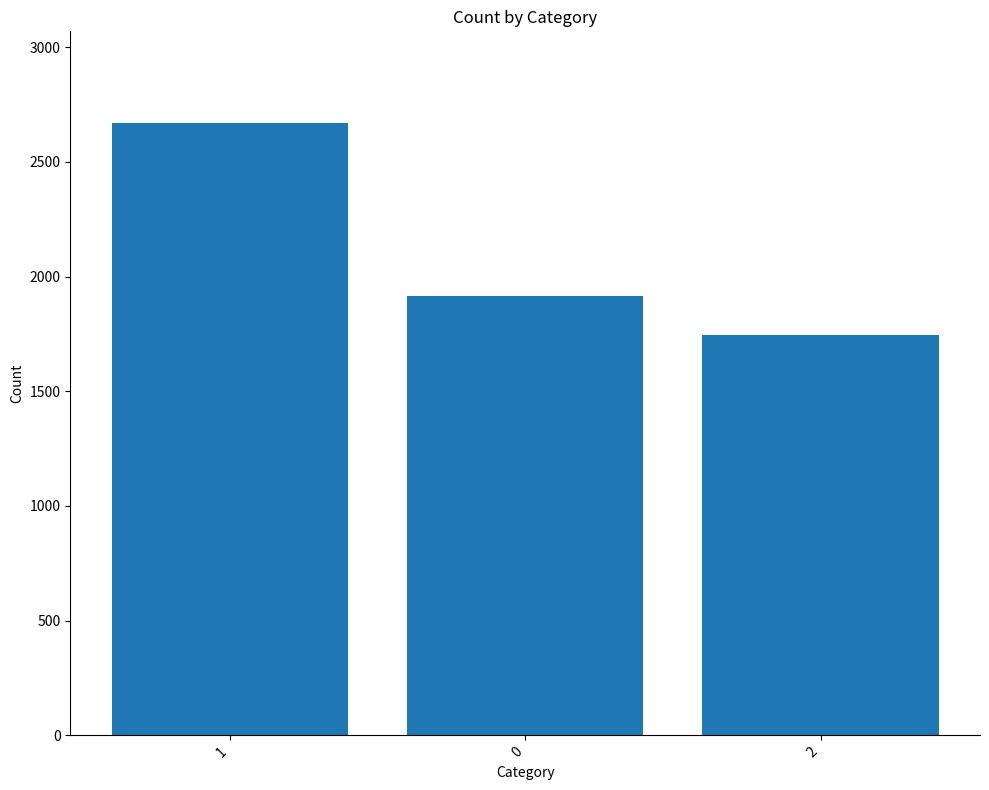

How many values are below 1917?

1